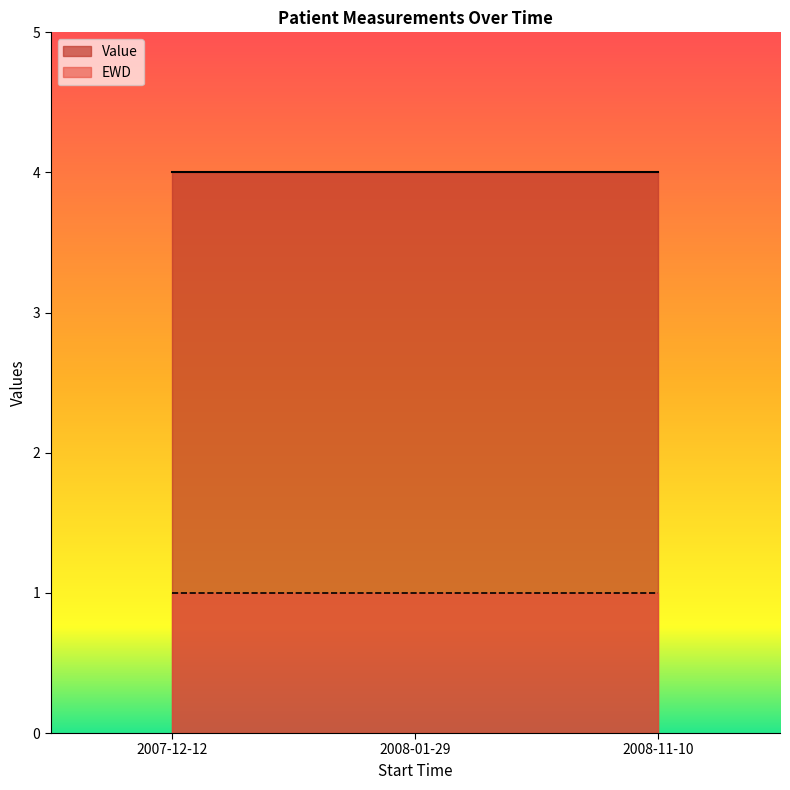

What are all the series names shown in the legend?

Value, EWD